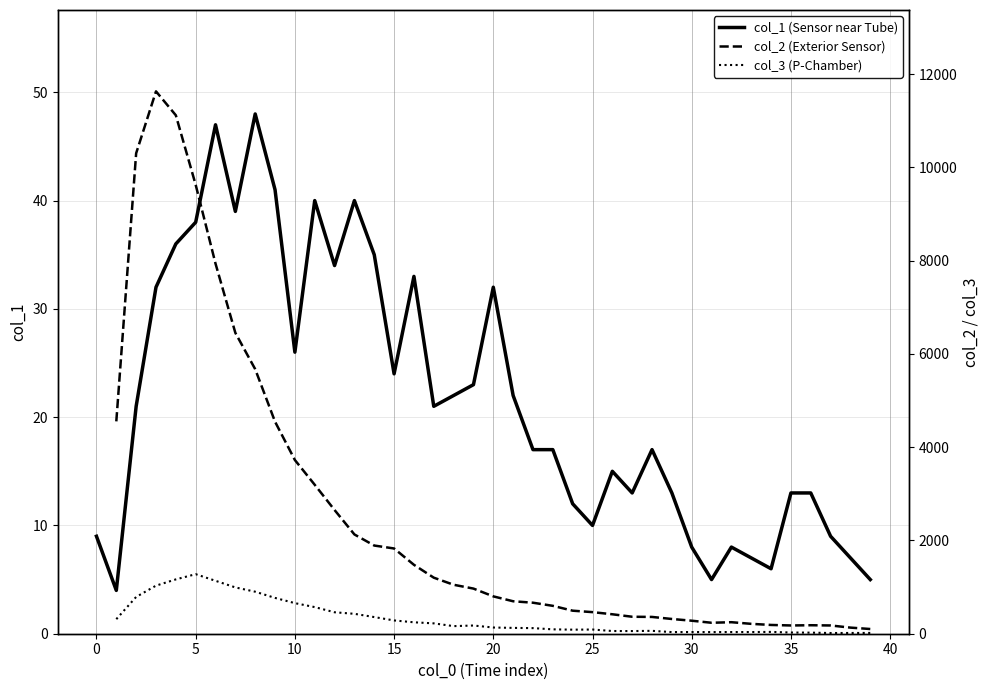

What is the minimum value shown in the chart?

4.0